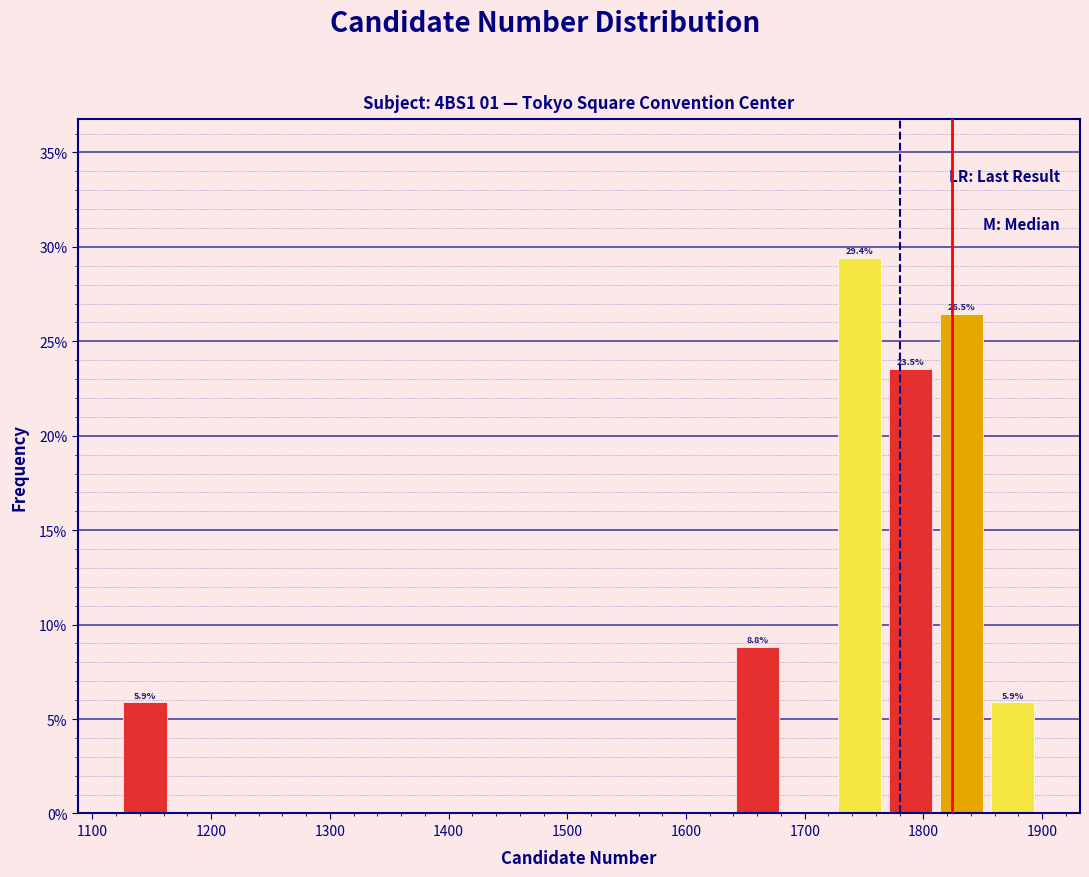

Over which range of the x-axis is the bar tallest?

1728 to 1771